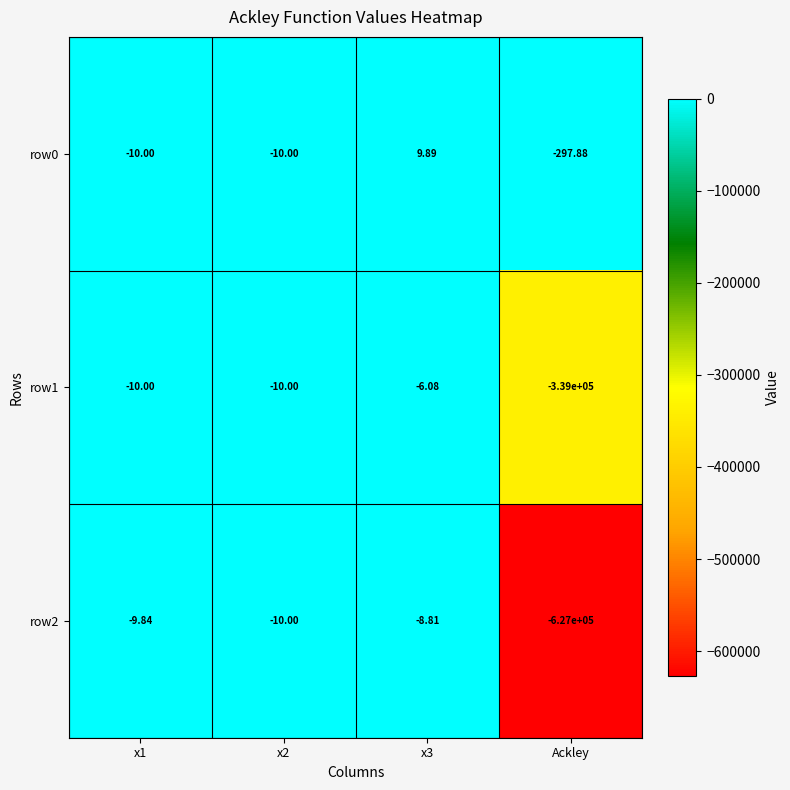

Is the value of row1 at x3 greater than the value of row2 at x3?

Yes